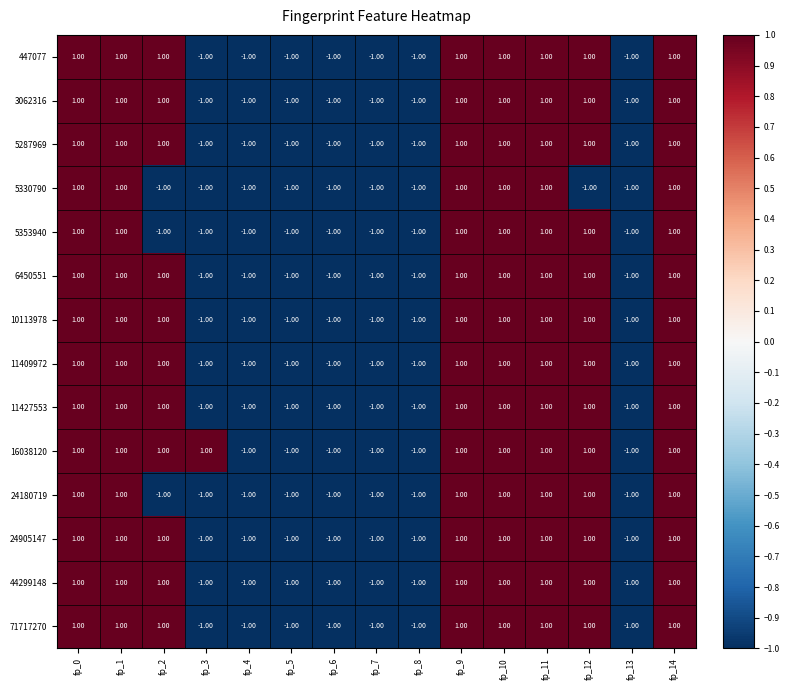

Is the value of 447077 at fp_10 greater than the value of 10113978 at fp_13?

Yes